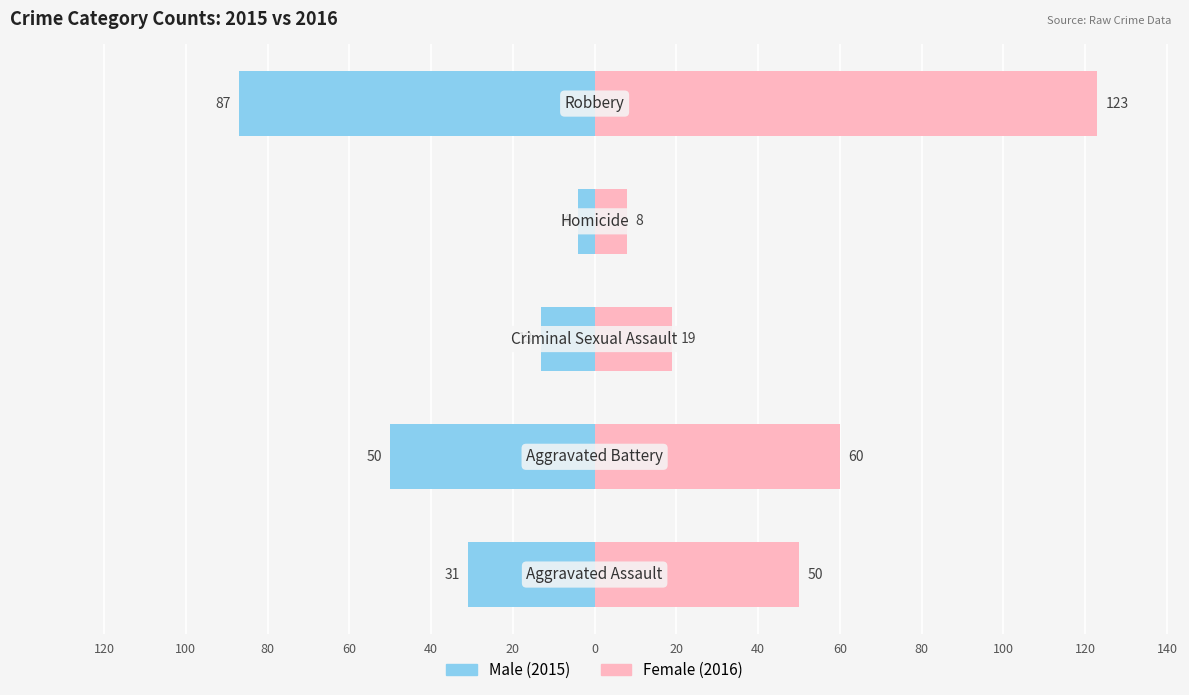

Are the bars horizontal?

Yes